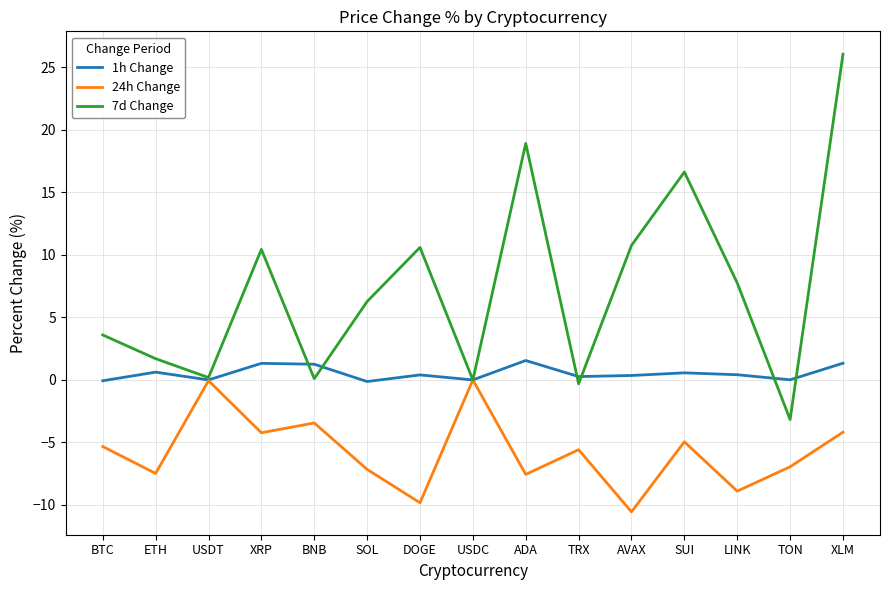

At which category does the chart reach its peak across all series?

XLM